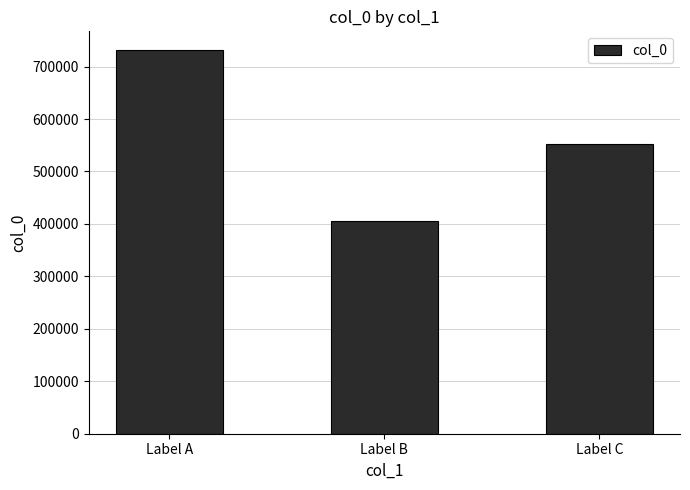

Is it true that the value at Label C is 552865?

True